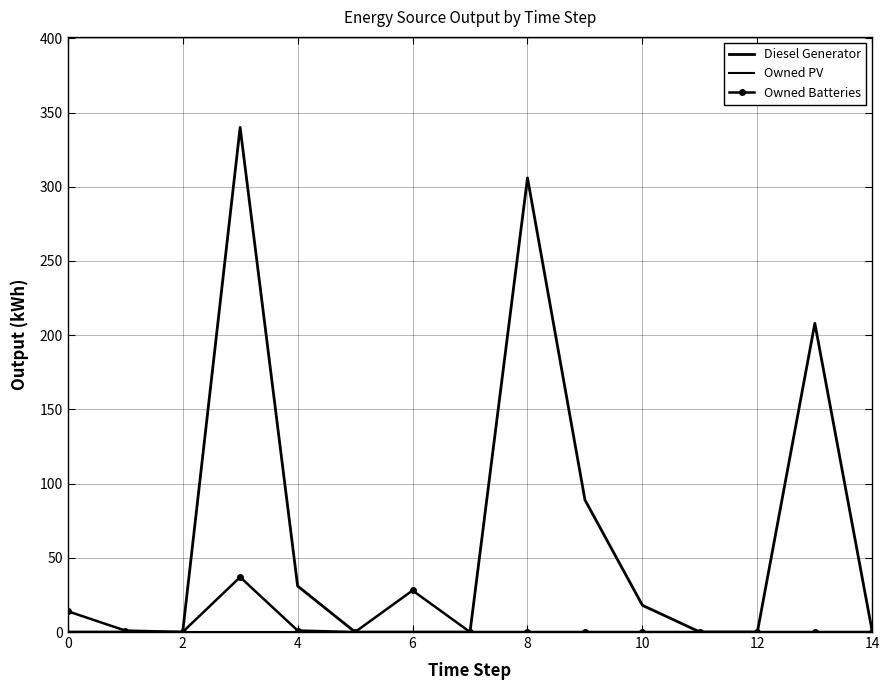

True or false: Owned PV and Diesel Generator intersect in this chart.

False